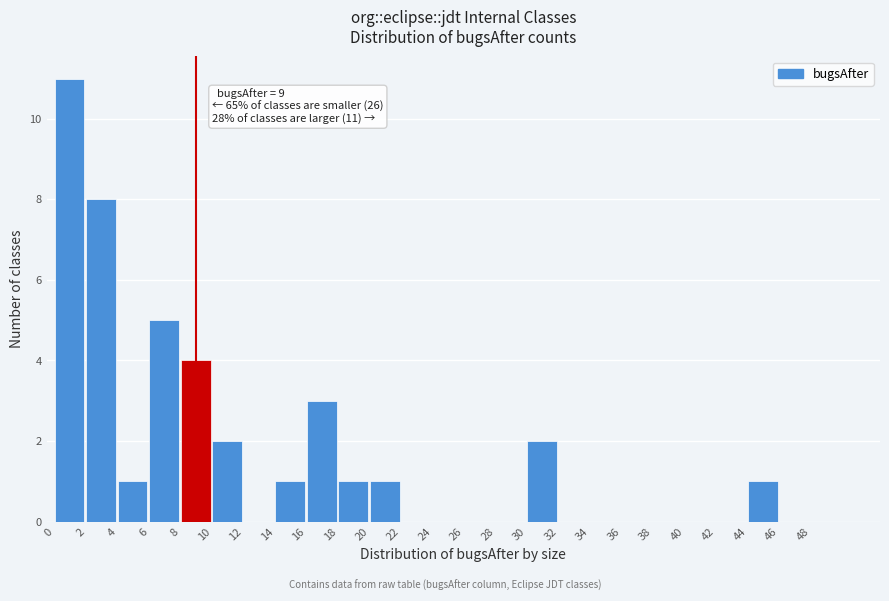

Over which range of the x-axis is the bar tallest?

0 to 2